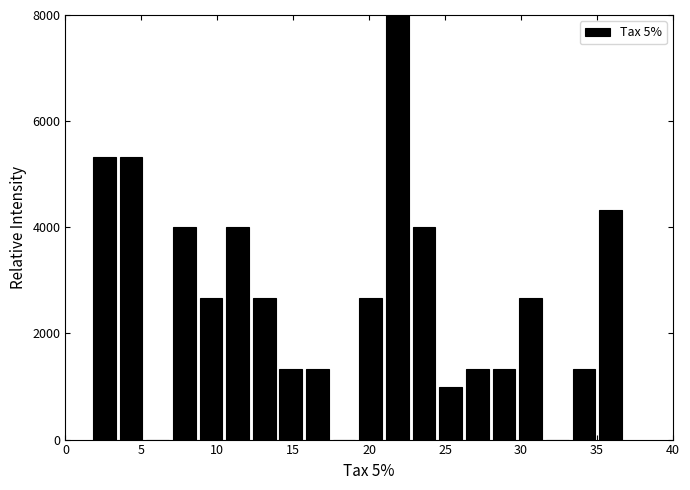

Read against the x-axis, roughly where is the centre of the tallest bar?

22.0